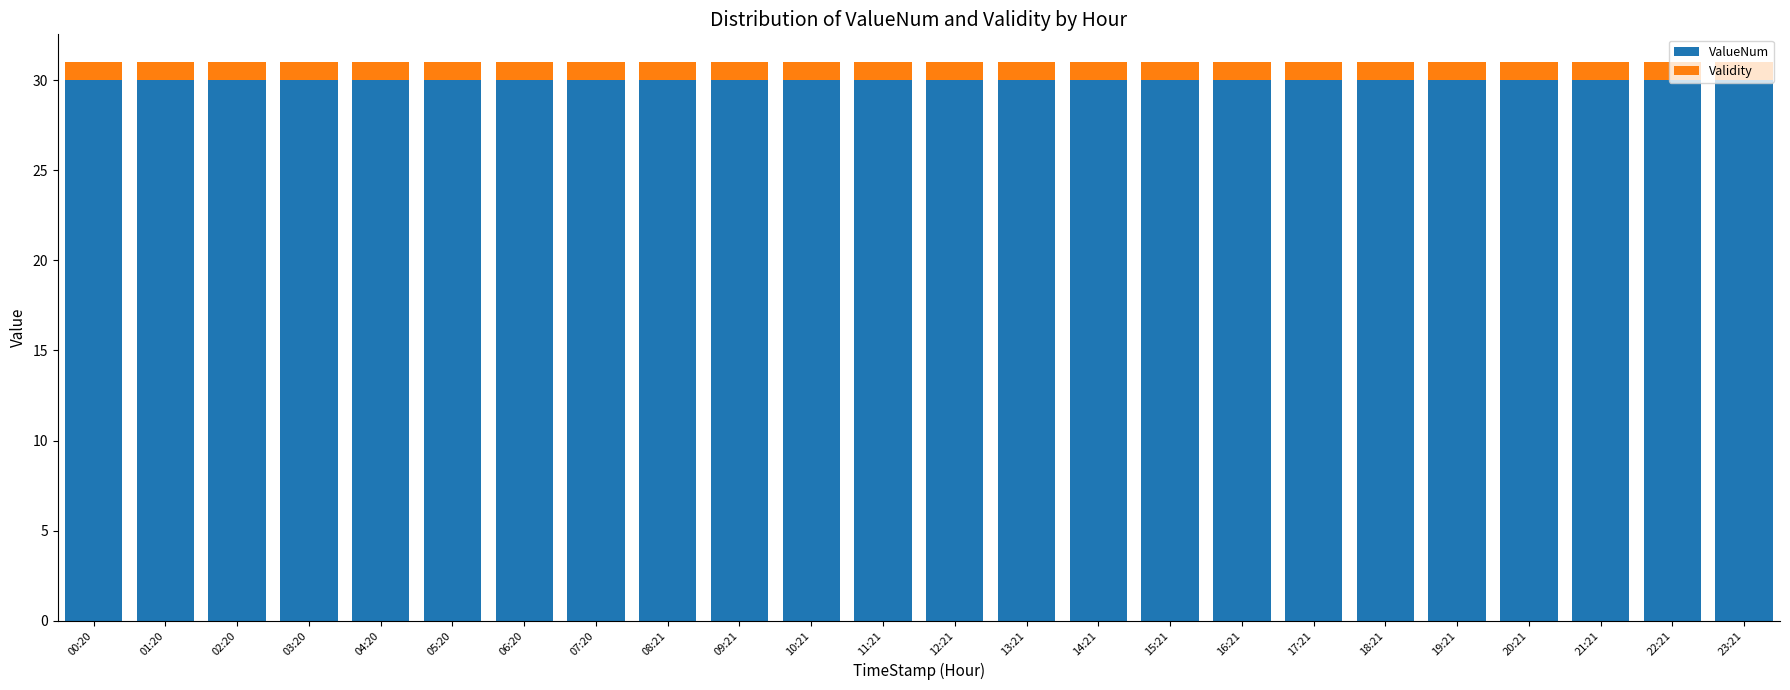

True or false: ValueNum has a value of 15 at 22:21.

False